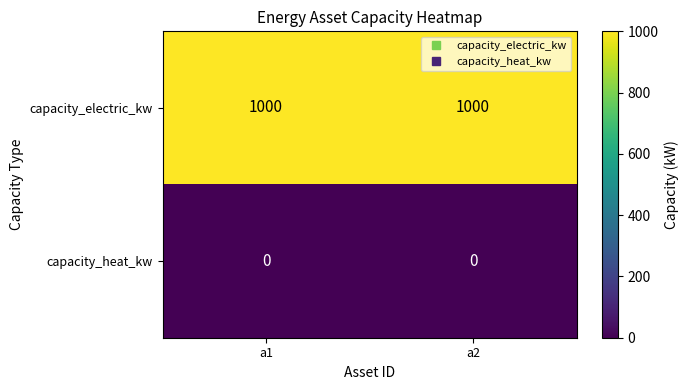

What is the total value across all series at a1?

1000